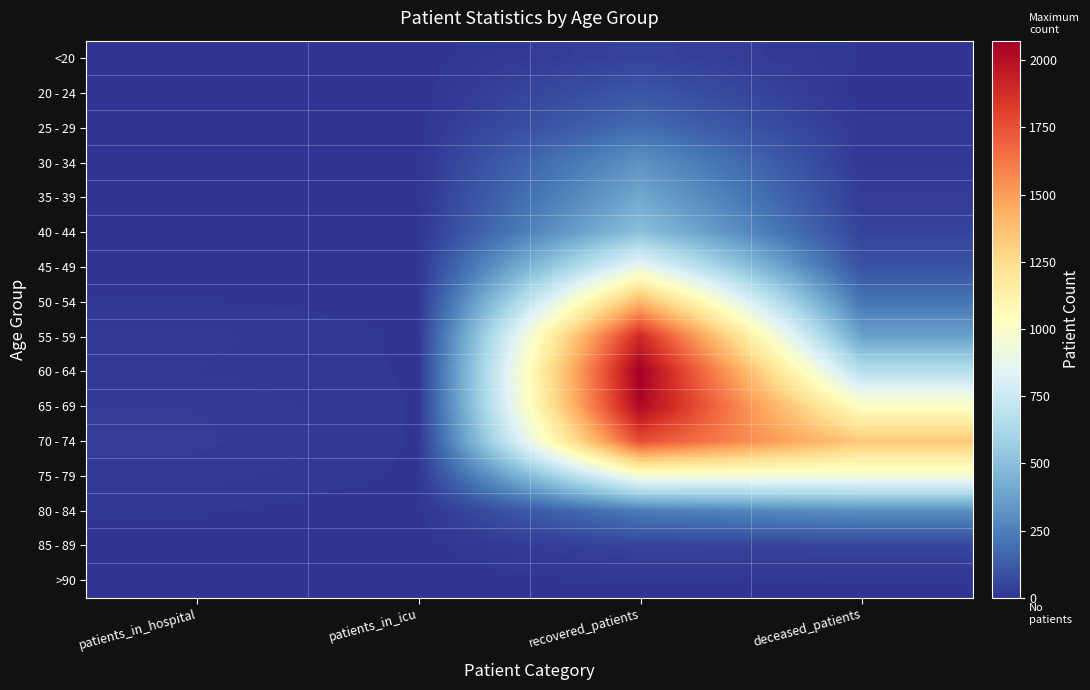

Between patients_in_icu and recovered_patients, which is larger?

recovered_patients